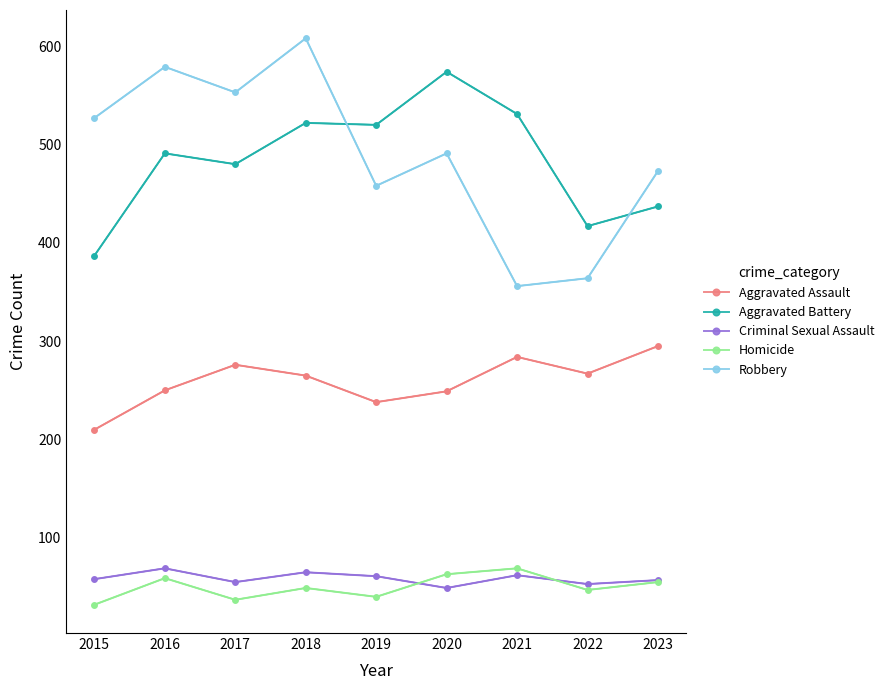

At which category does the chart reach its peak across all series?

2018